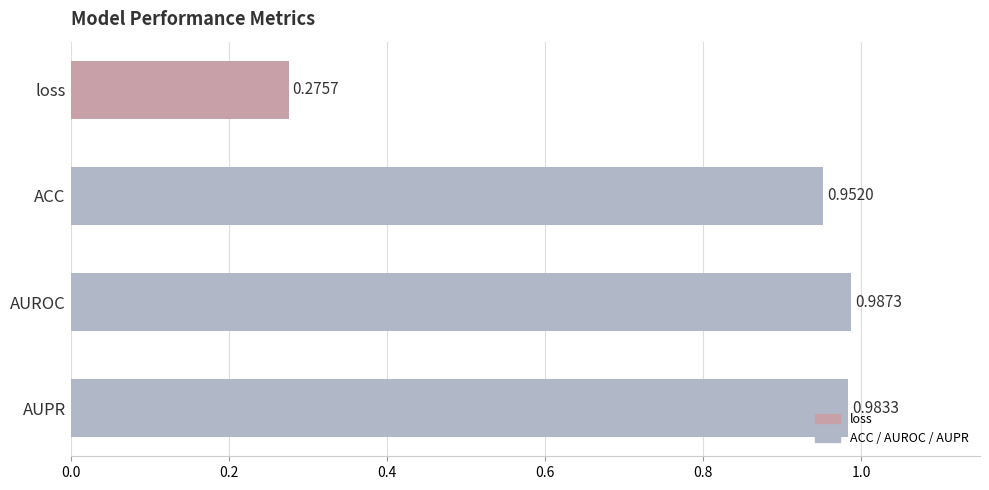

Between ACC and AUPR, which is larger?

AUPR